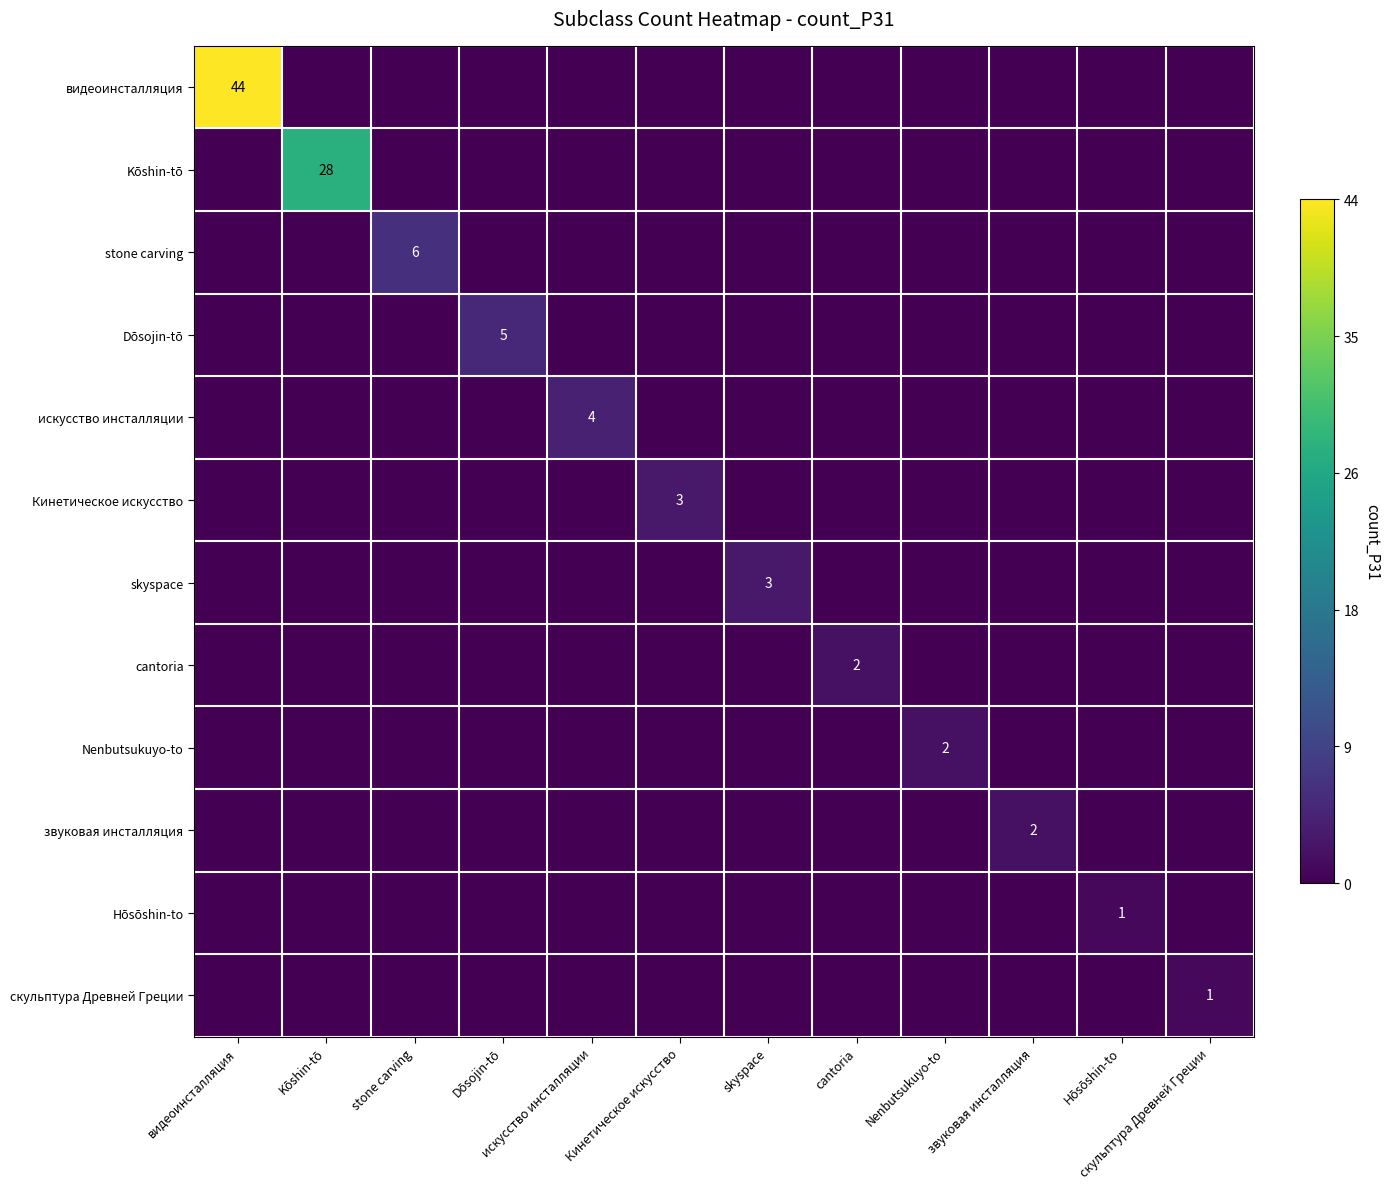

List the labels in order of Nenbutsukuyo-to value, largest first.

Nenbutsukuyo-to, видеоинсталляция, Kōshin-tō, stone carving, Dōsojin-tō, искусство инсталляции, Кинетическое искусство, skyspace, cantoria, звуковая инсталляция, Hōsōshin-to, скульптура Древней Греции